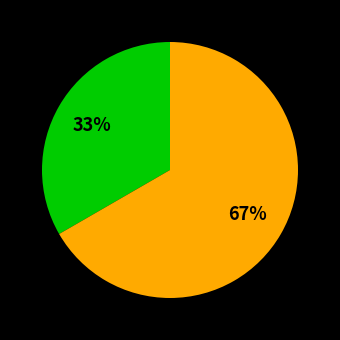

Does any single category account for the majority?

Yes